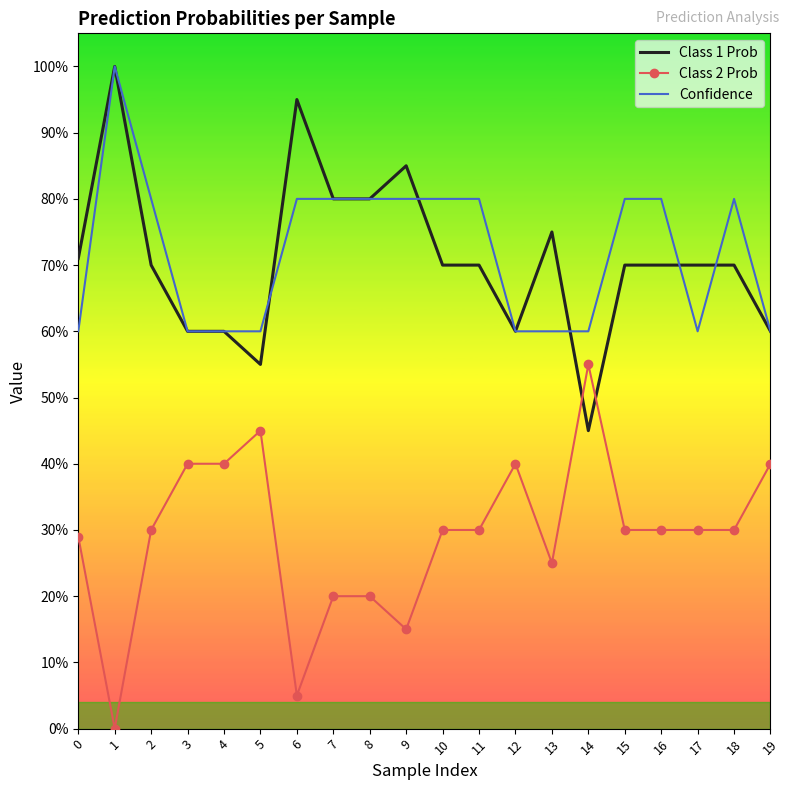

What are all the series names shown in the legend?

Class 1 Prob, Class 2 Prob, Confidence